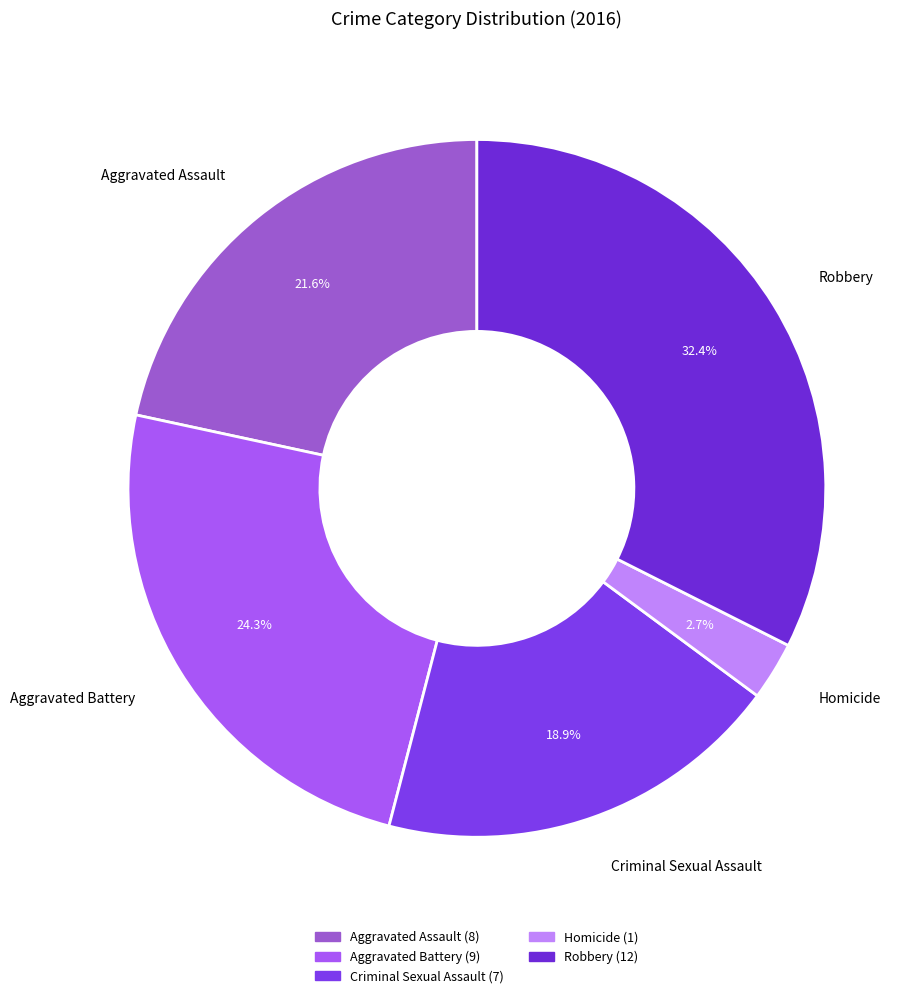

To the nearest percent, what percentage of the pie is Aggravated Battery?

24%